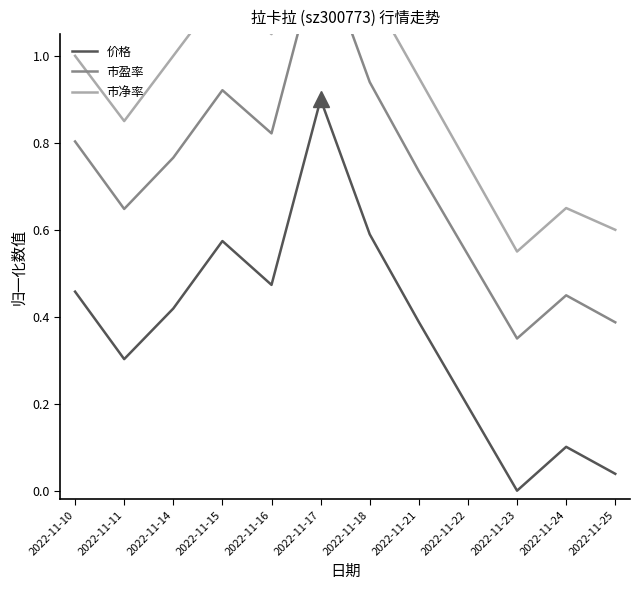

Between 2022-11-17 and 2022-11-18, which is larger?

2022-11-17